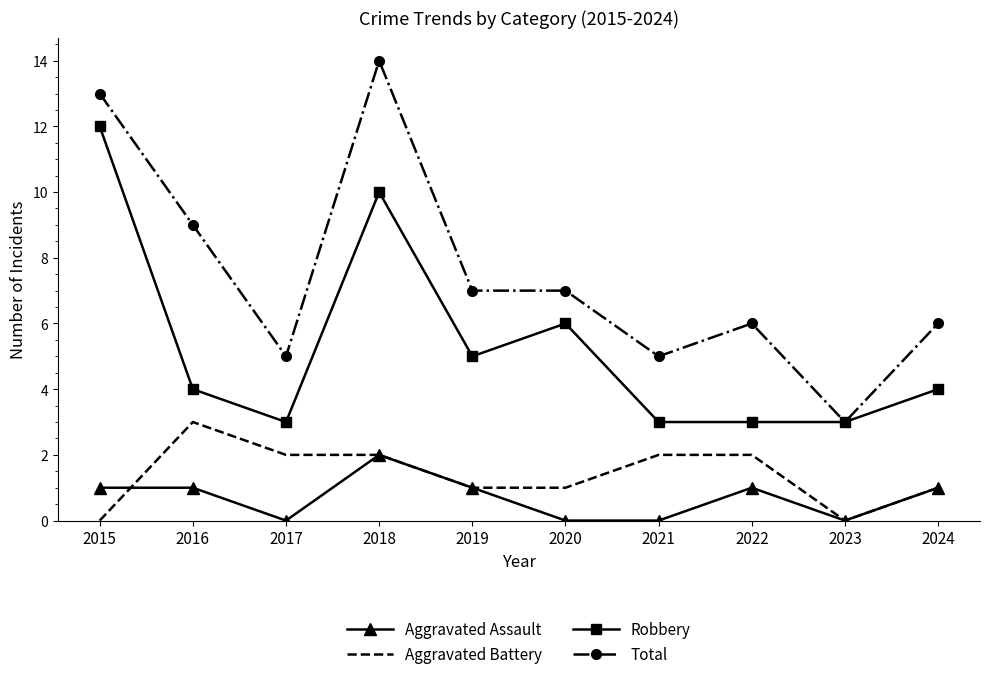

At 2016, list the series in order from largest to smallest.

Total, Robbery, Aggravated Battery, Aggravated Assault